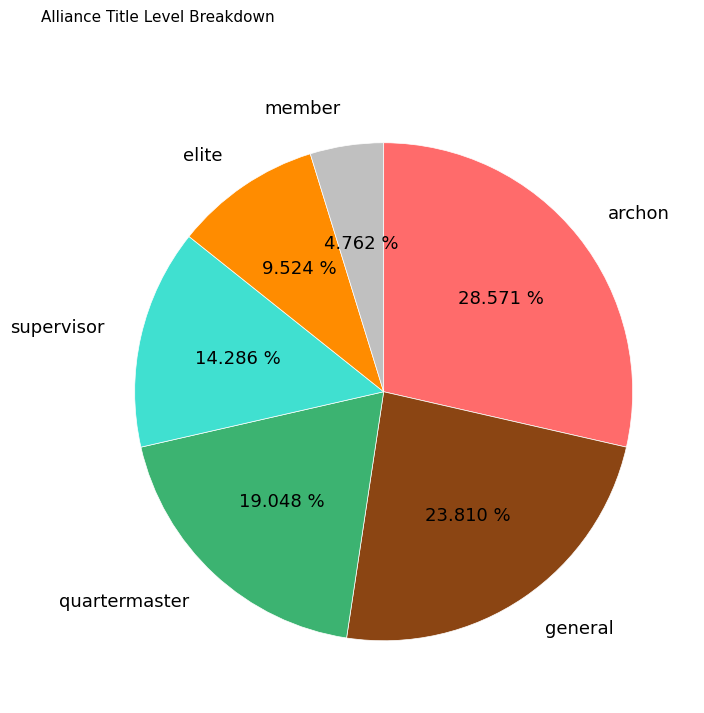

What portion of the pie excludes elite?

90.5%